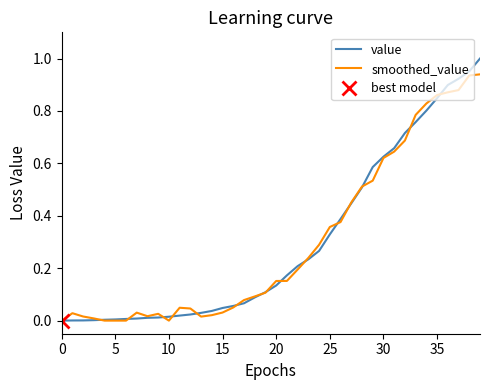

True or false: value has a value of 0.0 at 10.

False